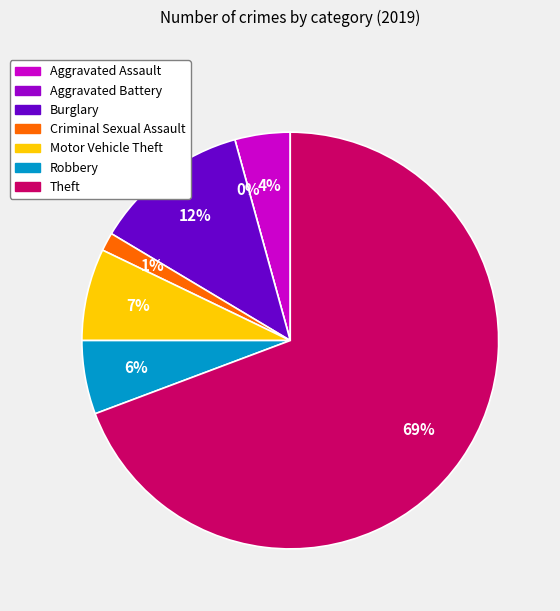

To the nearest percent, what is the combined percentage of Robbery and Criminal Sexual Assault?

7%